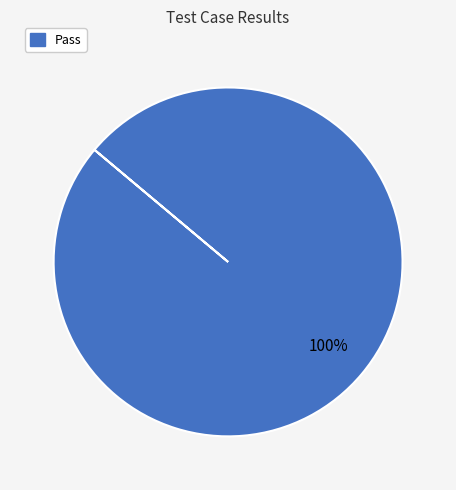

The Pass slice represents 100% of the pie. True or false?

True